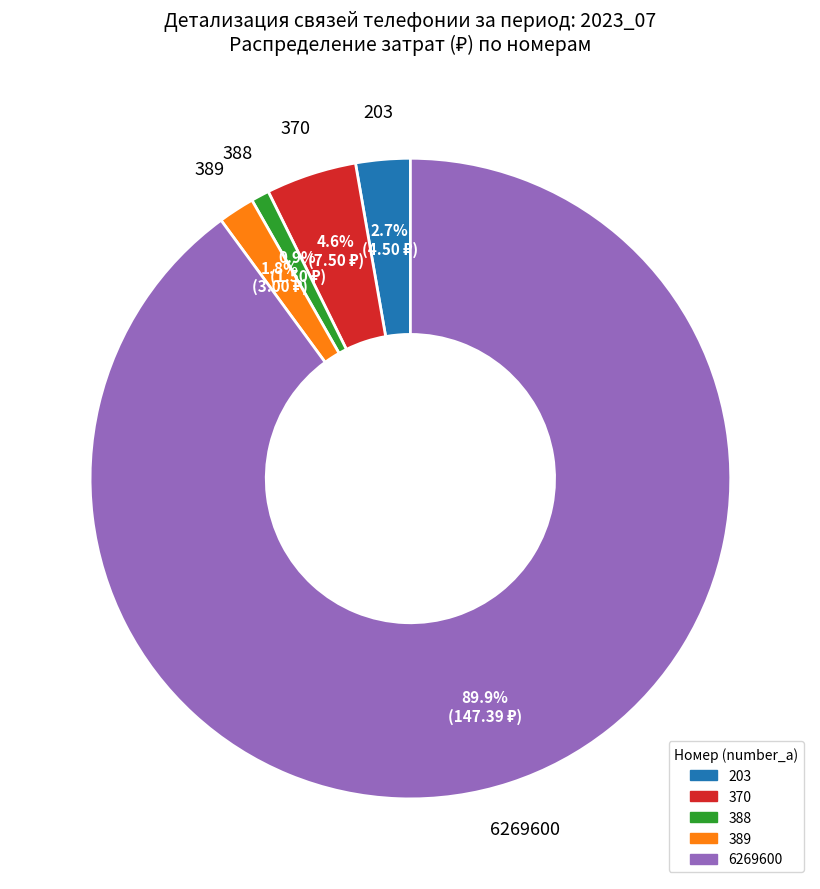

Which category accounts for the majority?

6269600